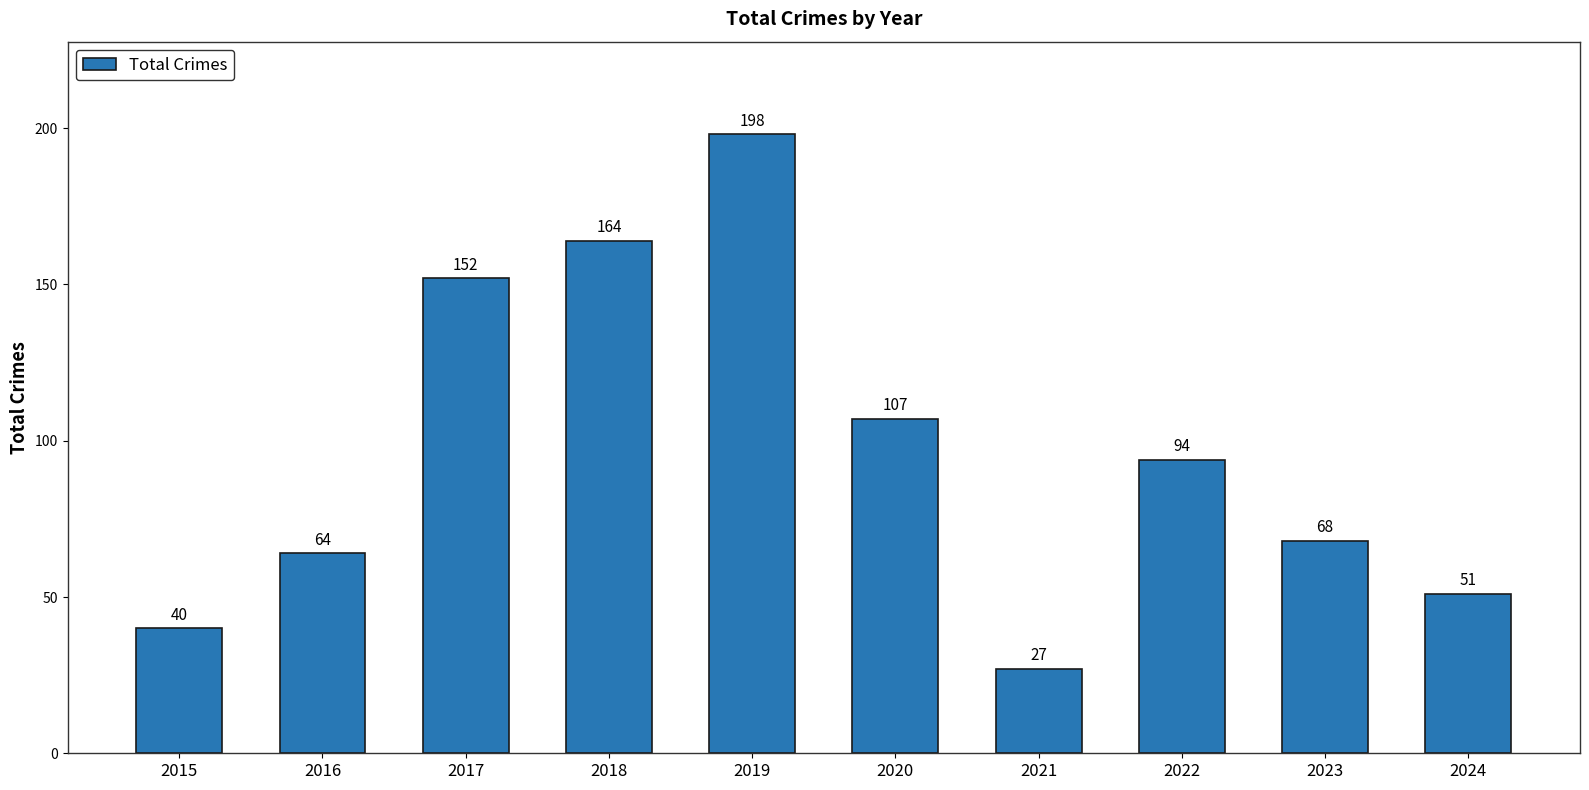

Approximately how many times larger is the value at 2020 compared to 2018?

0.7